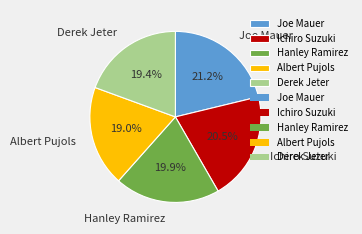

Which slice is the largest?

Joe Mauer